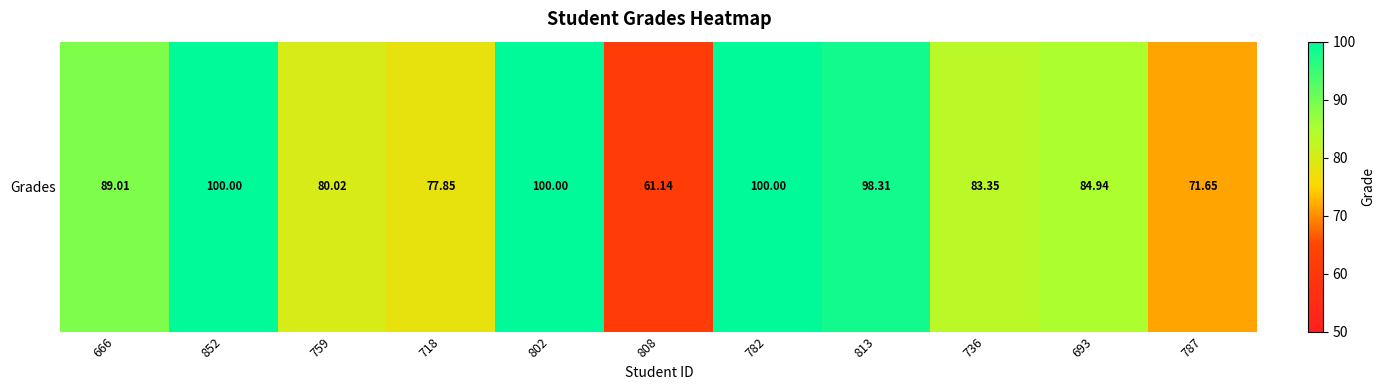

How many series are shown in this chart?

1